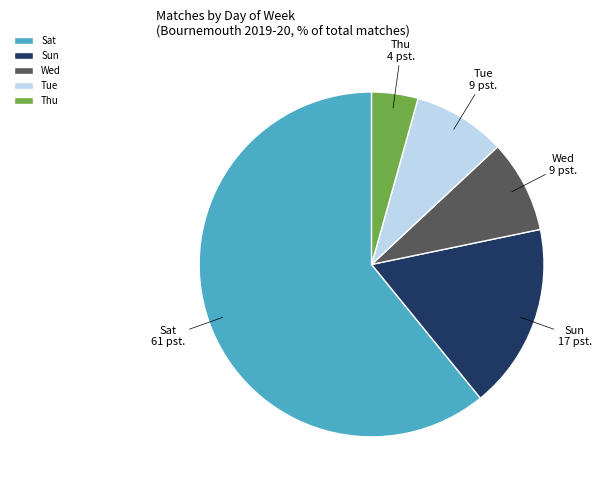

True or false: Sun accounts for 28% of the total.

False